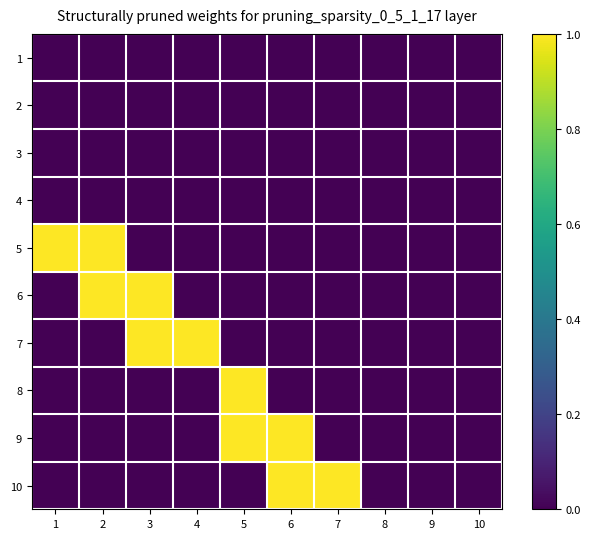

Reading right to left, list all the values displayed in this chart.

1: 10=0	9=0	8=0	7=0	6=0	5=0	4=0	3=0	2=0	1=0
2: 10=0	9=0	8=0	7=0	6=0	5=0	4=0	3=0	2=0	1=0
3: 10=0	9=0	8=0	7=0	6=0	5=0	4=0	3=0	2=0	1=0
4: 10=0	9=0	8=0	7=0	6=0	5=0	4=0	3=0	2=0	1=0
5: 10=0	9=0	8=0	7=0	6=0	5=0	4=0	3=0	2=1	1=1
6: 10=0	9=0	8=0	7=0	6=0	5=0	4=0	3=1	2=1	1=0
7: 10=0	9=0	8=0	7=0	6=0	5=0	4=1	3=1	2=0	1=0
8: 10=0	9=0	8=0	7=0	6=0	5=1	4=0	3=0	2=0	1=0
9: 10=0	9=0	8=0	7=0	6=1	5=1	4=0	3=0	2=0	1=0
10: 10=0	9=0	8=0	7=1	6=1	5=0	4=0	3=0	2=0	1=0